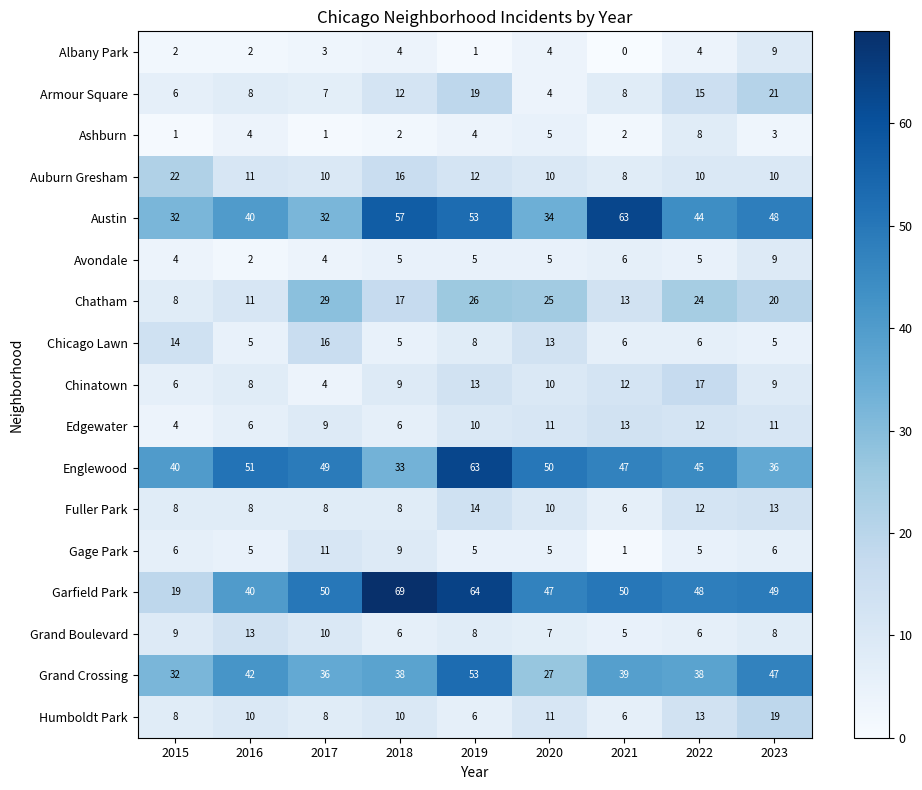

At which label does Chatham first exceed 20?

2017